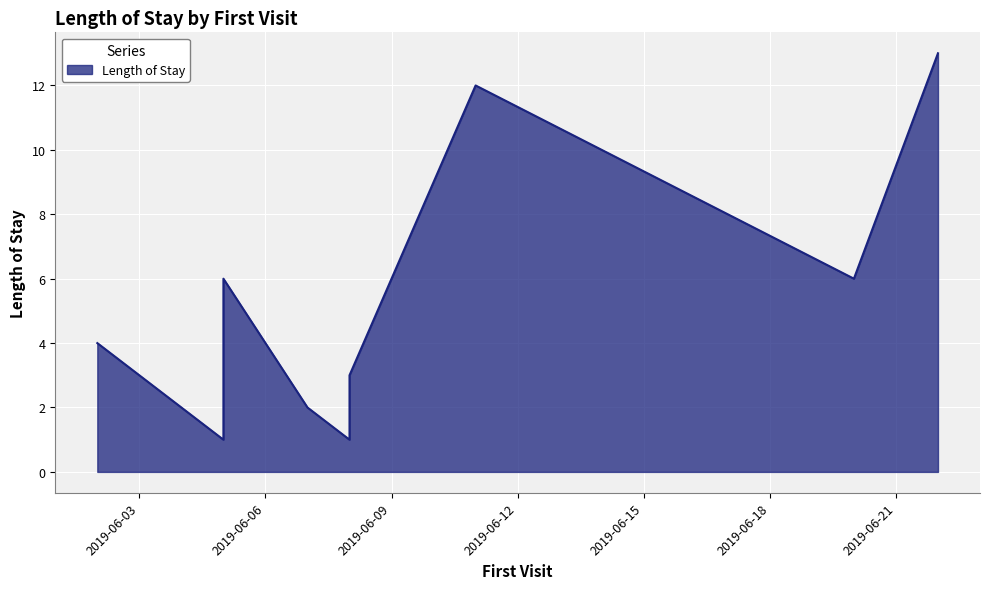

Does the chart display data point markers on the line(s)?

No